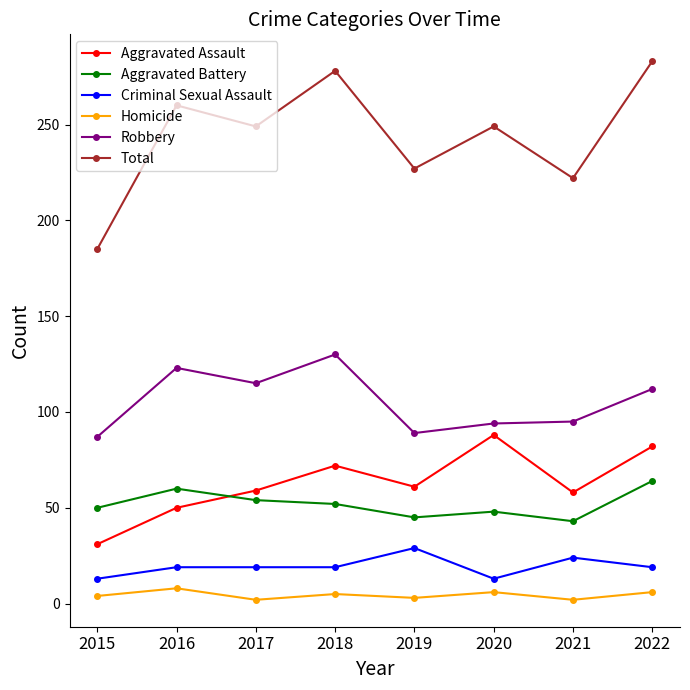

True or false: Aggravated Assault has more than 2 interior local peaks.

False